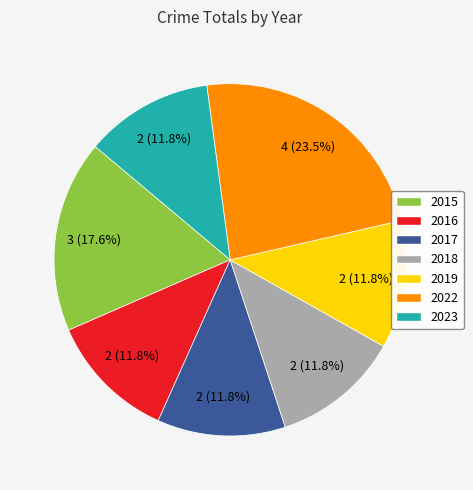

How many slices are in this pie chart?

7